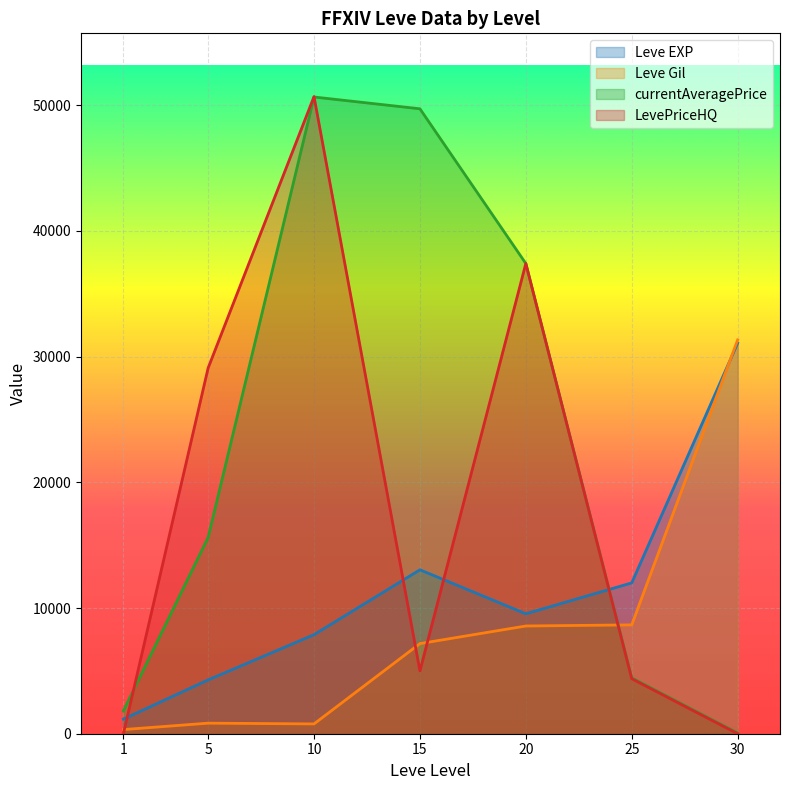

Between 25 and 30, which series saw the biggest shift?

Leve Gil